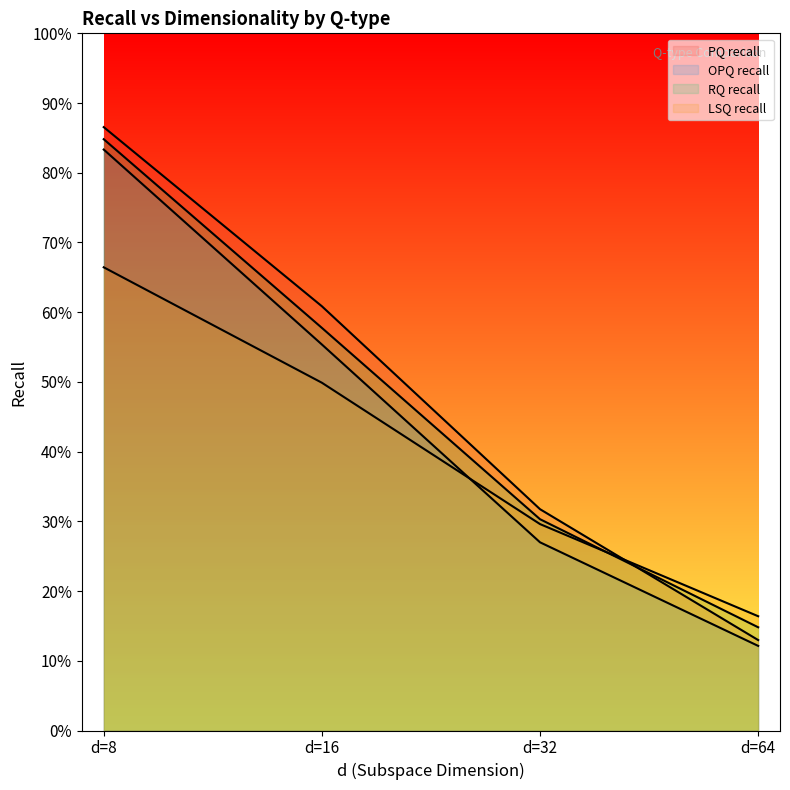

The LSQ recall series shows 0.2 at d=64. True or false?

True